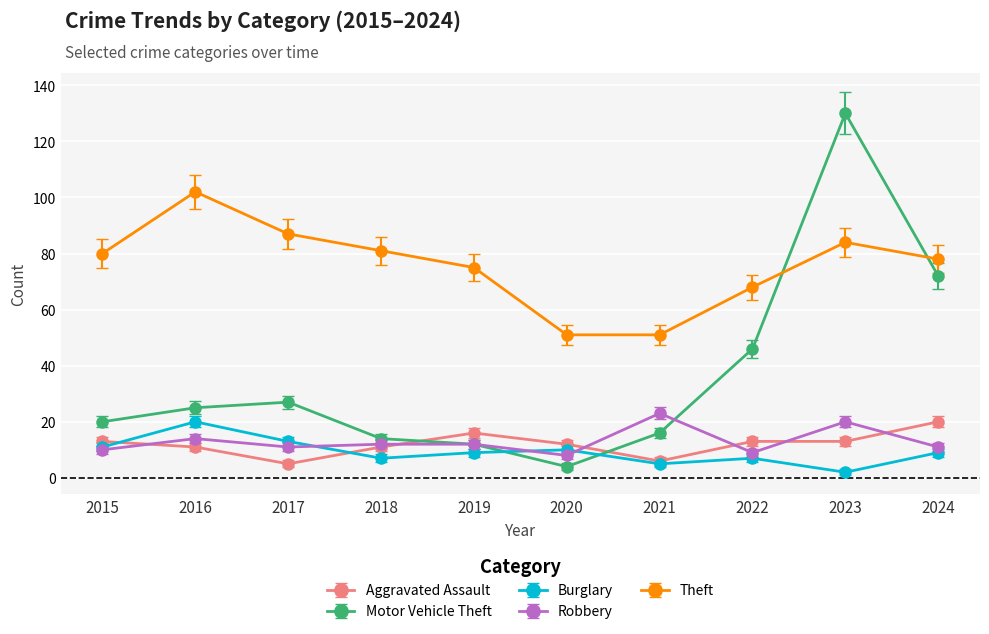

What is the difference between the Burglary values at 2015 and 2022?

4